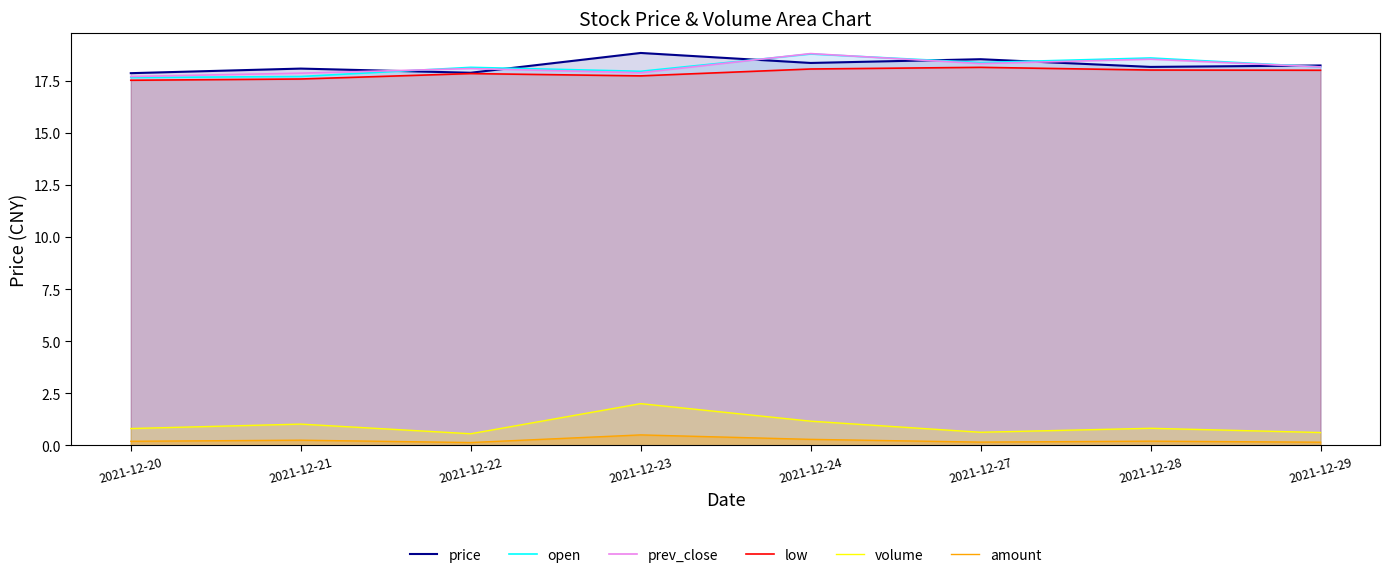

List the labels in order of low value, smallest first.

2021-12-20, 2021-12-21, 2021-12-23, 2021-12-22, 2021-12-29, 2021-12-28, 2021-12-24, 2021-12-27